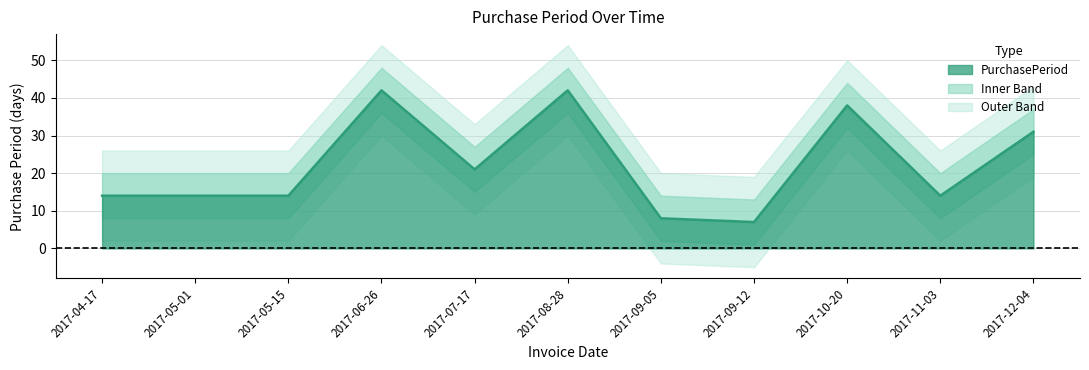

Is it true that the value at 2017-12-04 is 53?

False